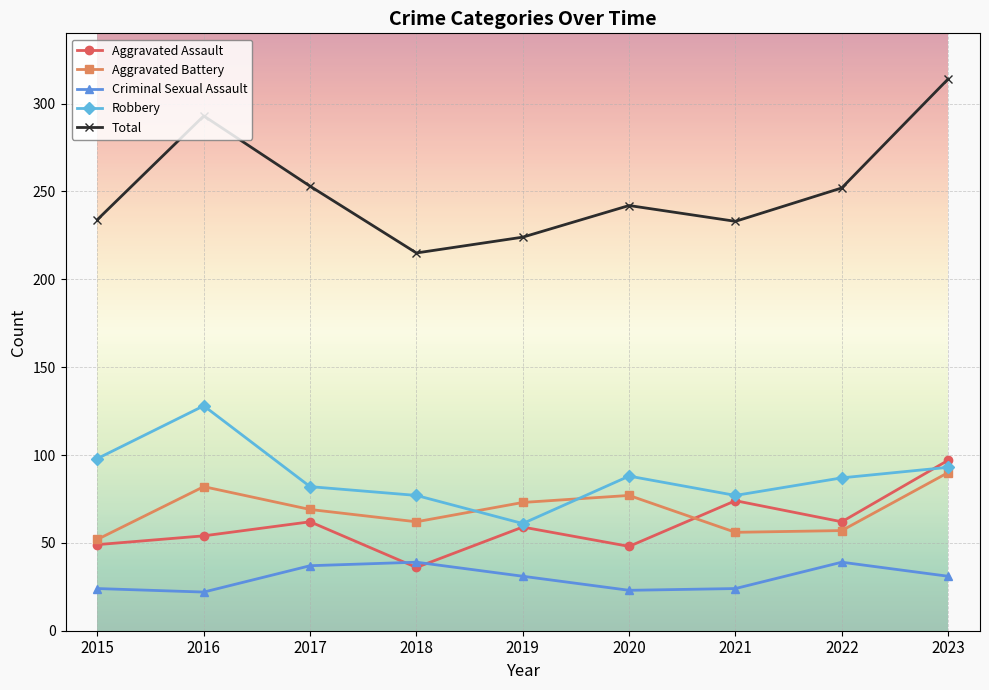

What is the sum of the Total values at 2020 and 2015?

476